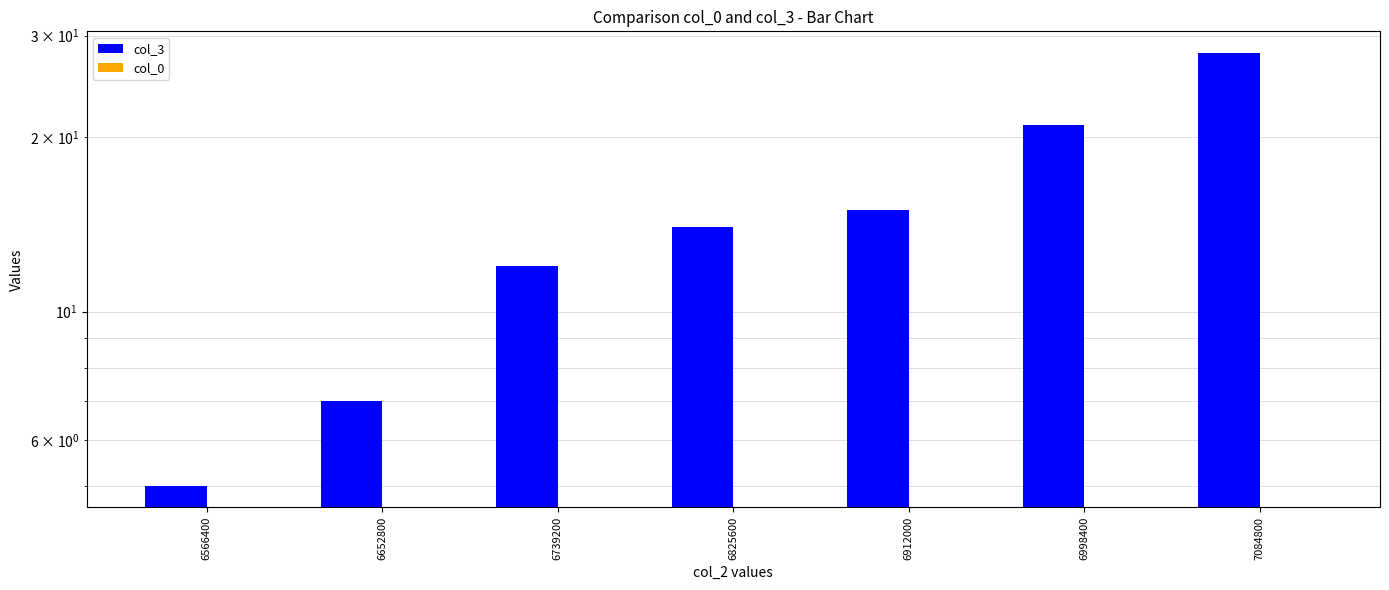

At which category is the sum across all series the highest?

7084800